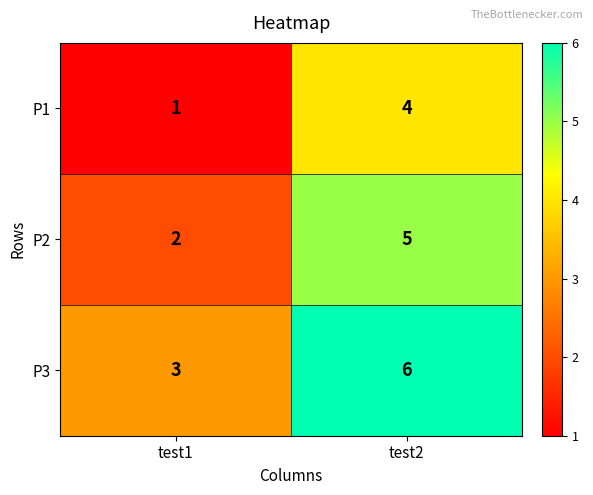

What is the difference between the P2 values at test1 and test2?

3